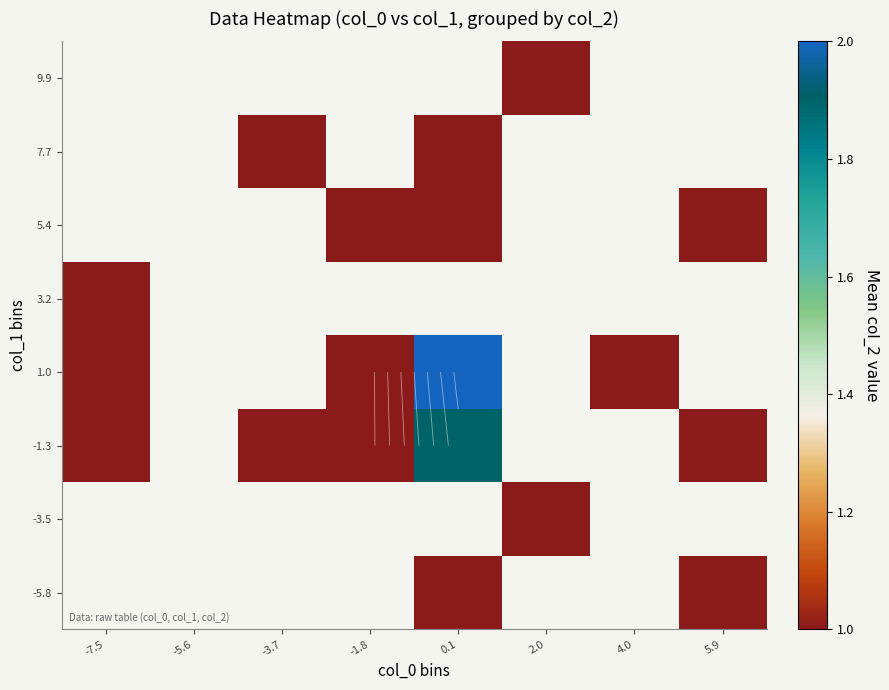

Which category has the highest value across all series?

0.1